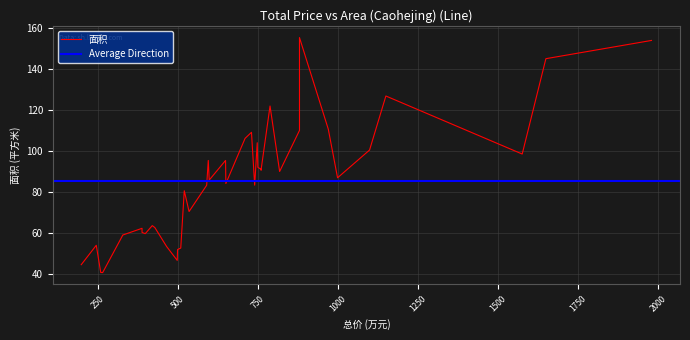

How many values are below 86?

20